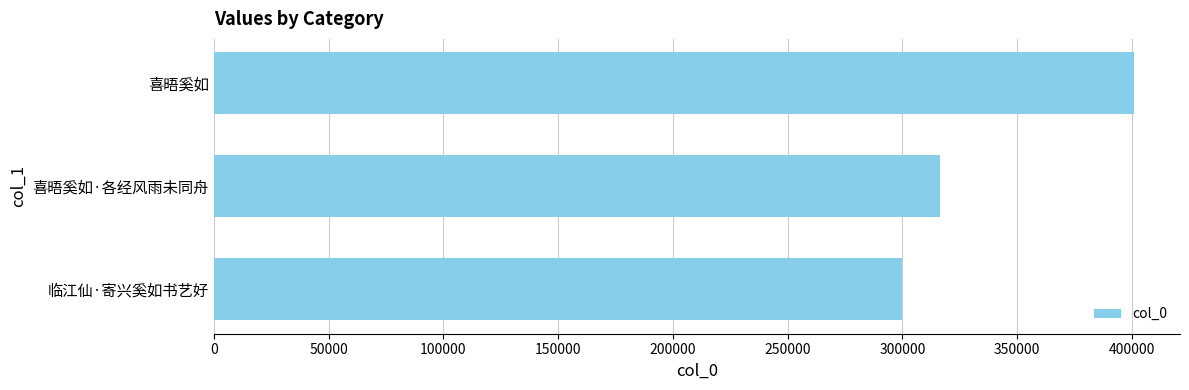

List the labels in order of value, smallest first.

临江仙·寄兴奚如书艺好, 喜晤奚如·各经风雨未同舟, 喜晤奚如